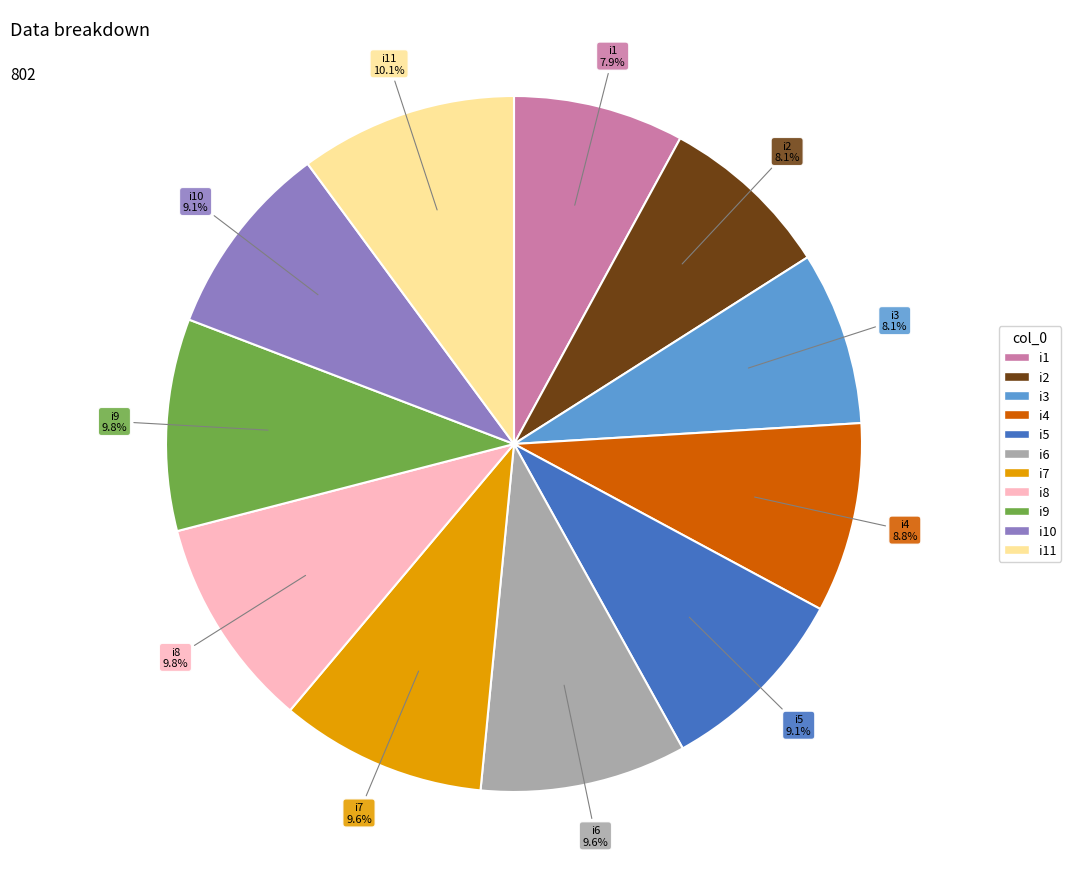

Is there a majority slice in this chart?

No